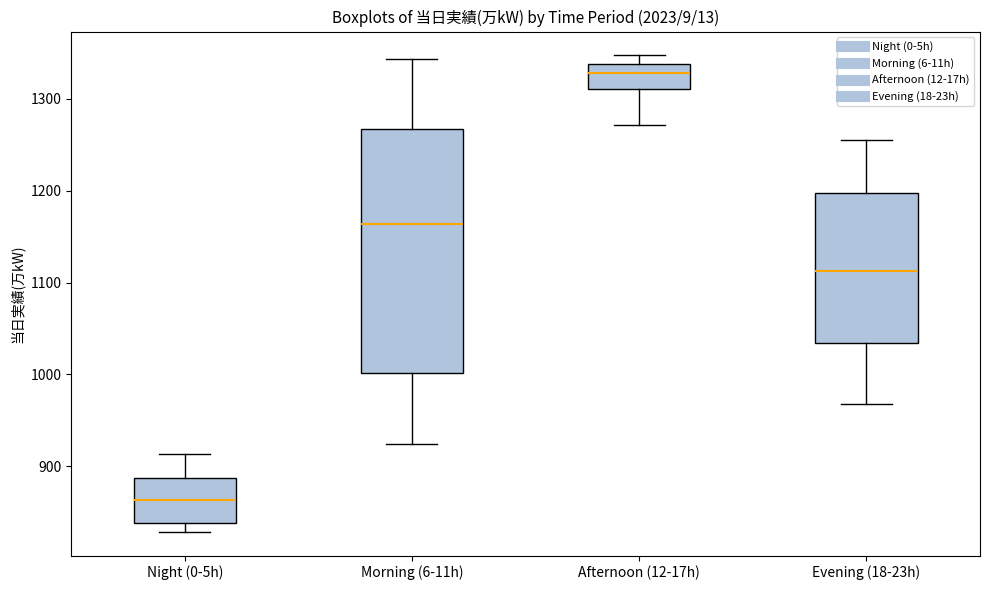

Reading left to right, read every box against the y-axis: the position of its median line, the range the box covers, and the ends of its whiskers. The values are not printed on the chart, so give them approximately, as read against the axis.

Night (0-5h): median 860, box 840 to 890, whiskers 830 to 910
Morning (6-11h): median 1160, box 1000 to 1270, whiskers 920 to 1340
Afternoon (12-17h): median 1330, box 1310 to 1340, whiskers 1270 to 1350
Evening (18-23h): median 1110, box 1030 to 1200, whiskers 970 to 1260